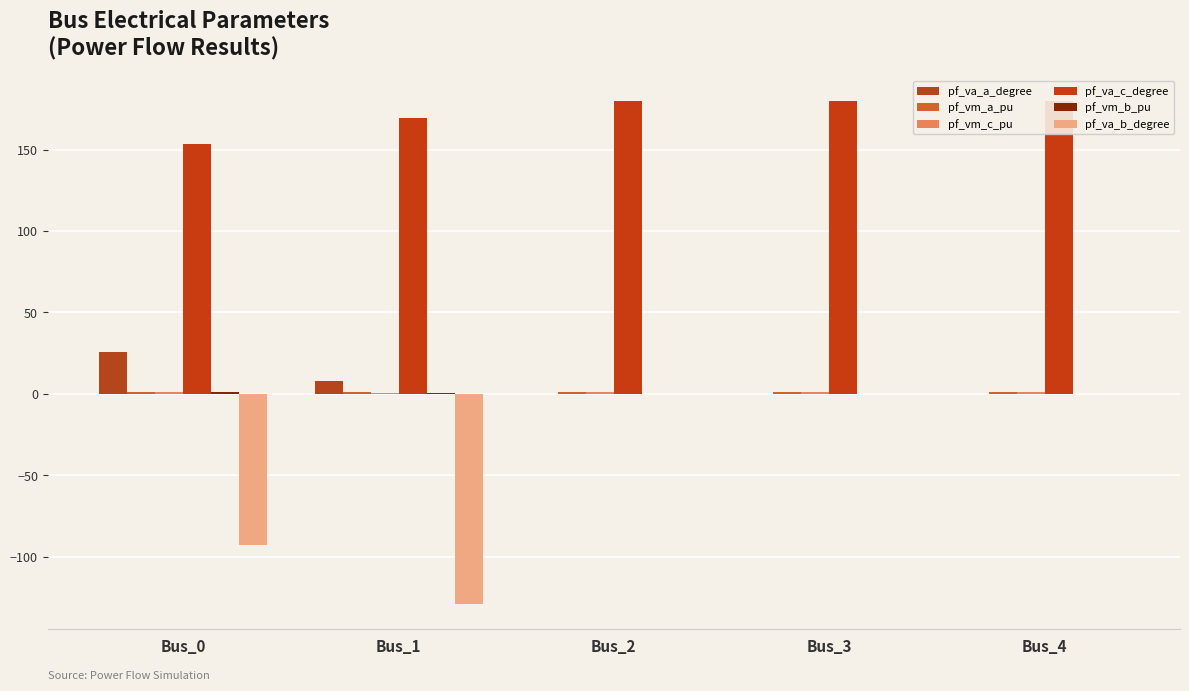

How many distinct data groups are displayed?

6